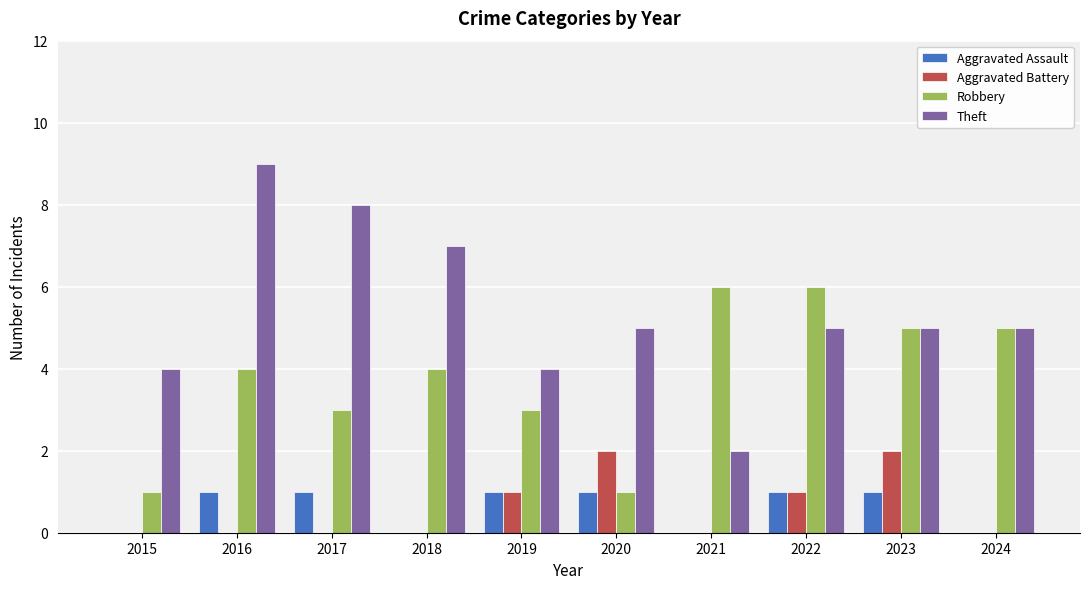

How many series are shown in this chart?

4